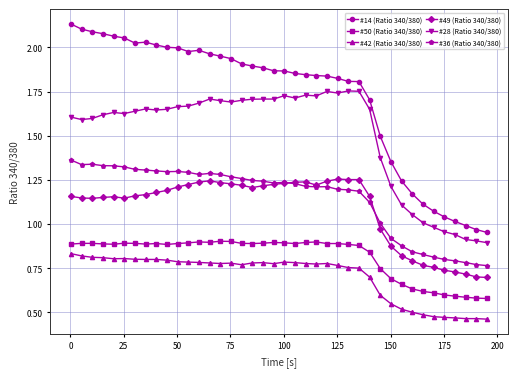

True or false: #49 (Ratio 340/380) and #42 (Ratio 340/380) cross at least once.

False